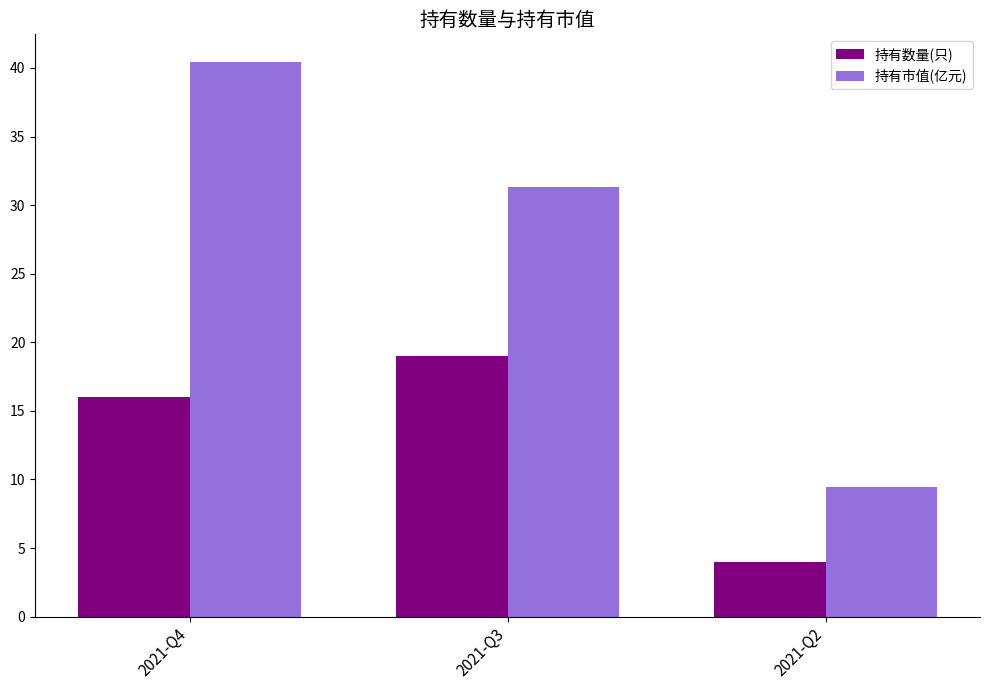

Does the chart contain any negative values?

No